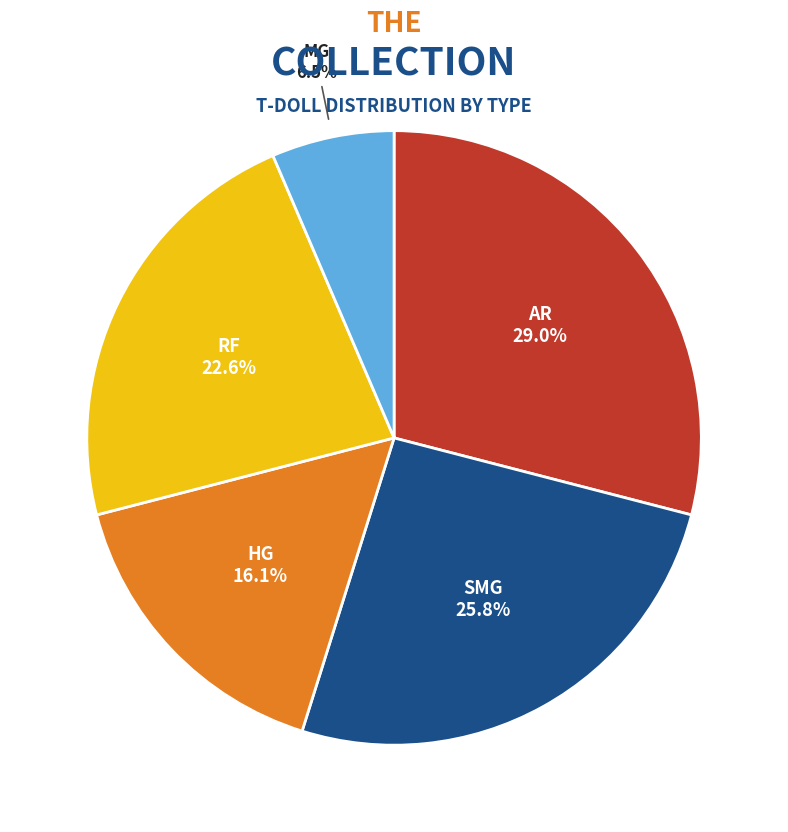

To the nearest percent, what percentage of the pie is RF?

23%